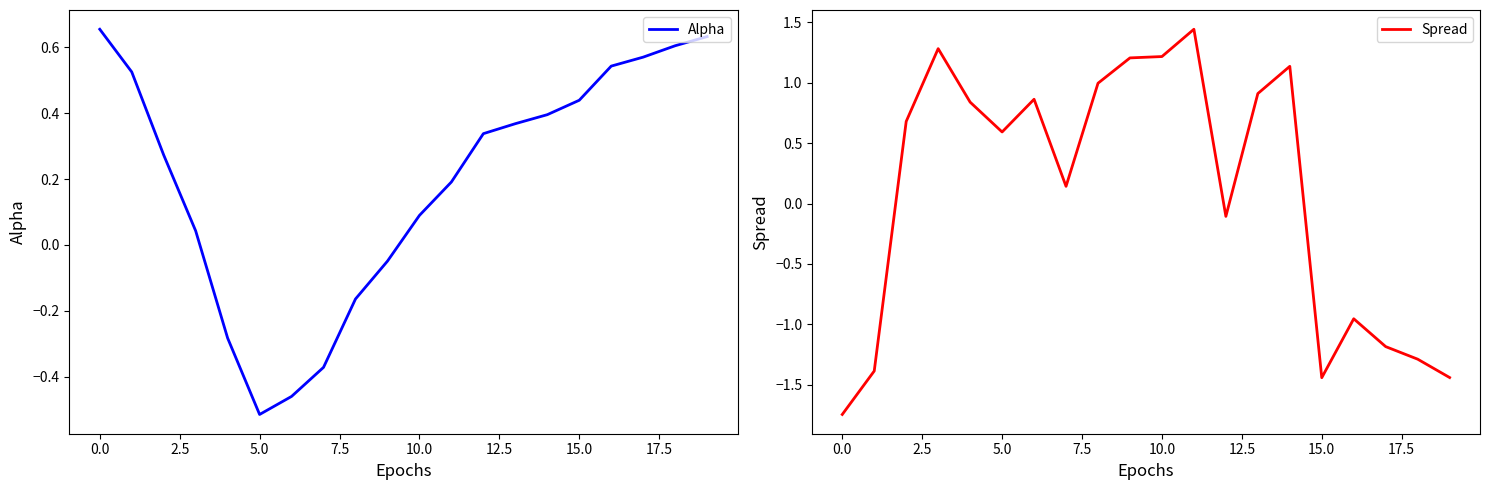

True or false: Alpha has a value of 0.4 at 15.

True